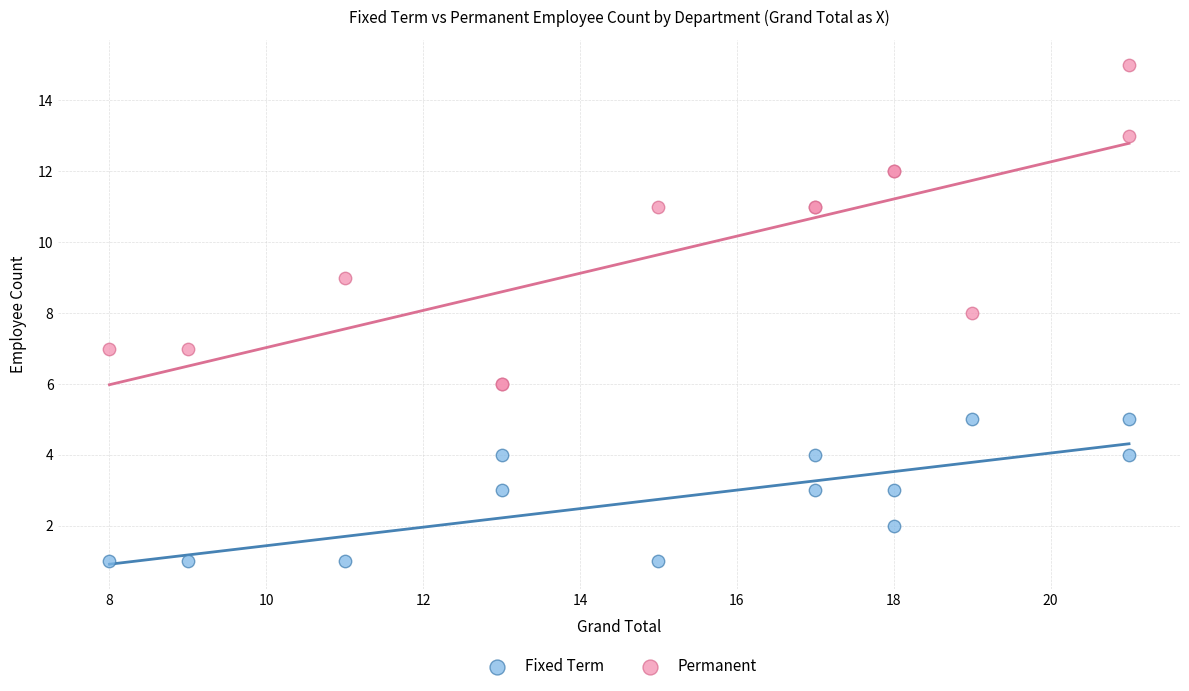

Which series contains the lowest Y value?

Fixed Term